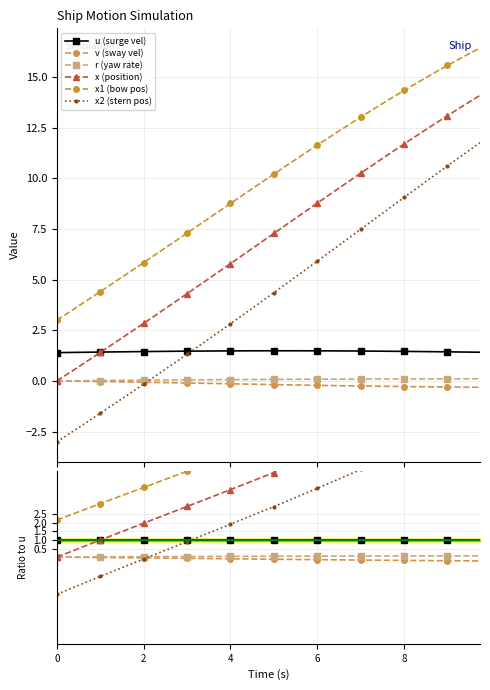

Is this an area chart (filled region under the line)?

No